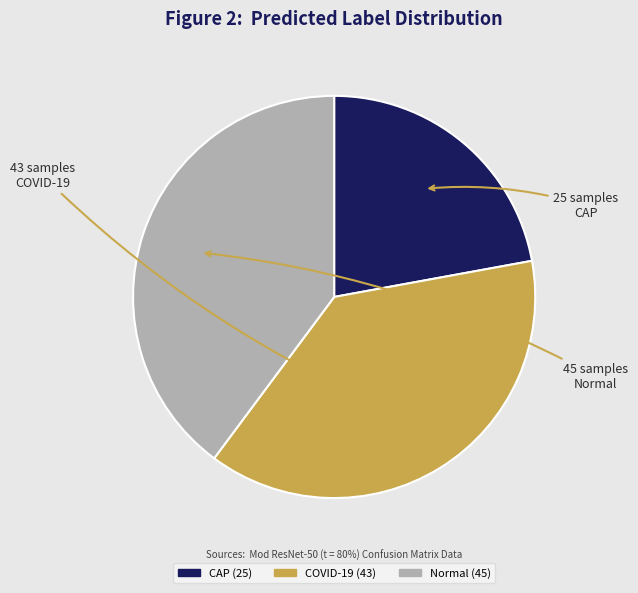

The Normal slice represents 30% of the pie. True or false?

False